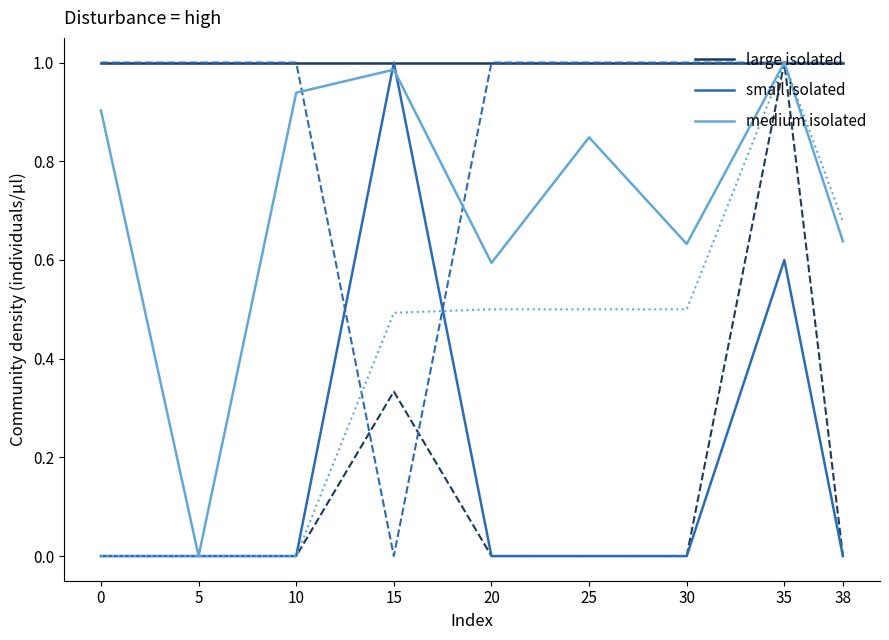

Is it true that large isolated equals 1.3 at 35?

False